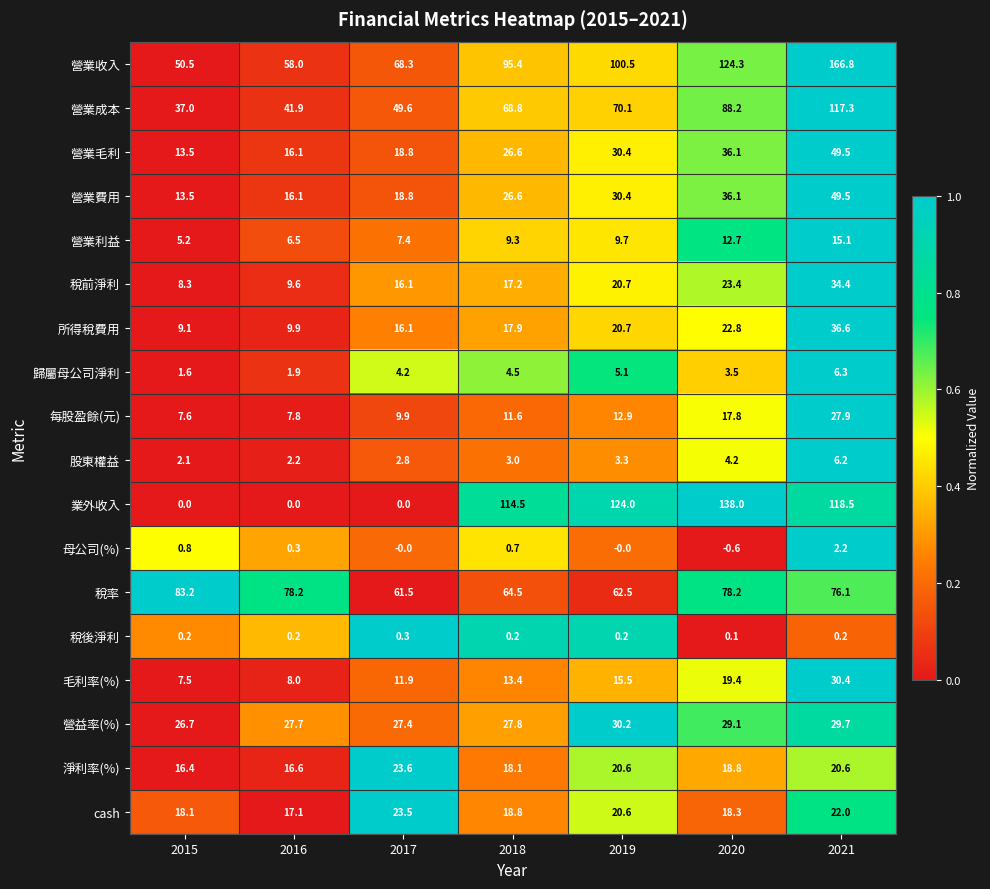

Which series has the largest total across all categories?

營業收入